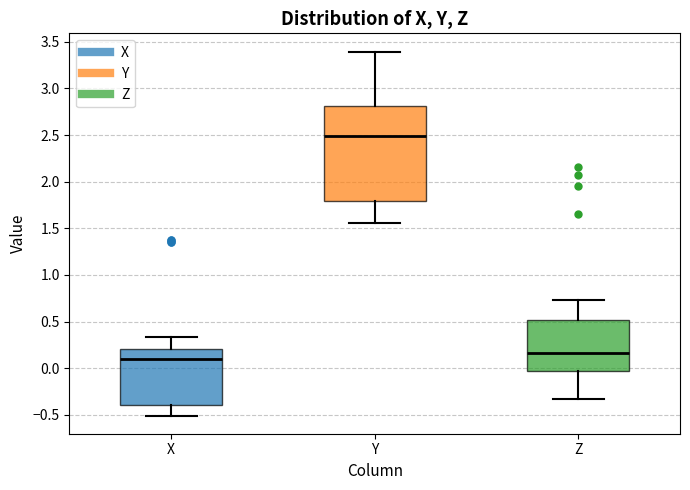

Reading left to right, read every box against the y-axis: the position of its median line, the range the box covers, and the ends of its whiskers. The values are not printed on the chart, so give them approximately, as read against the axis.

X: median 0.10, box -0.40 to 0.20, whiskers -0.50 to 0.35
Y: median 2.50, box 1.80 to 2.80, whiskers 1.55 to 3.40
Z: median 0.15, box -0.05 to 0.50, whiskers -0.35 to 0.75